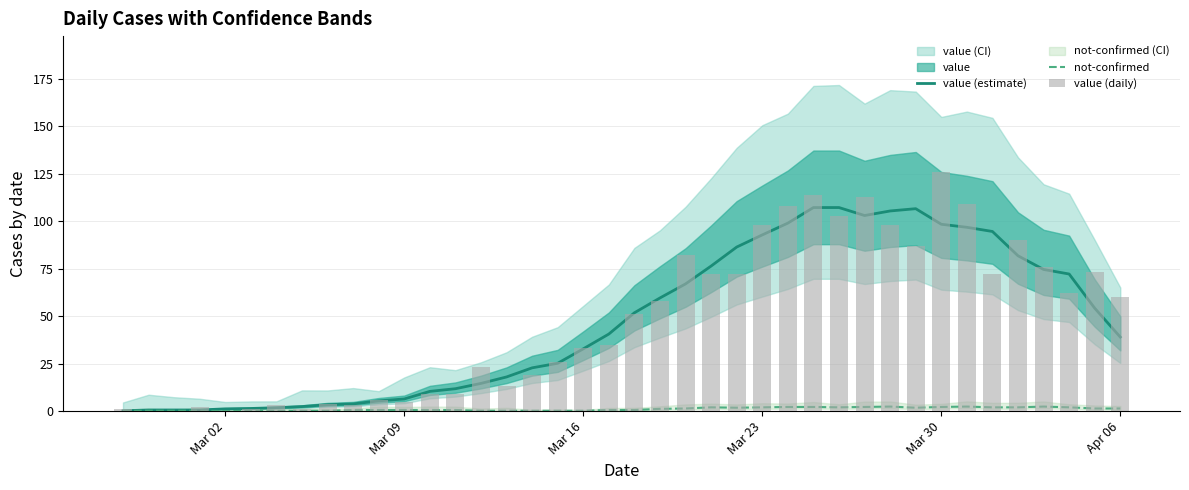

What is the approximate value of not-confirmed at Mar 16?

0.2